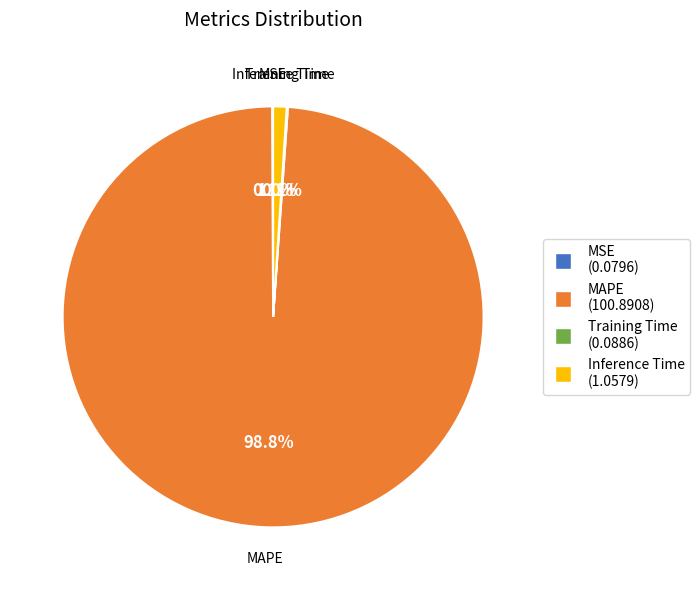

What percentage is the Inference Time slice, to the nearest percent?

1%